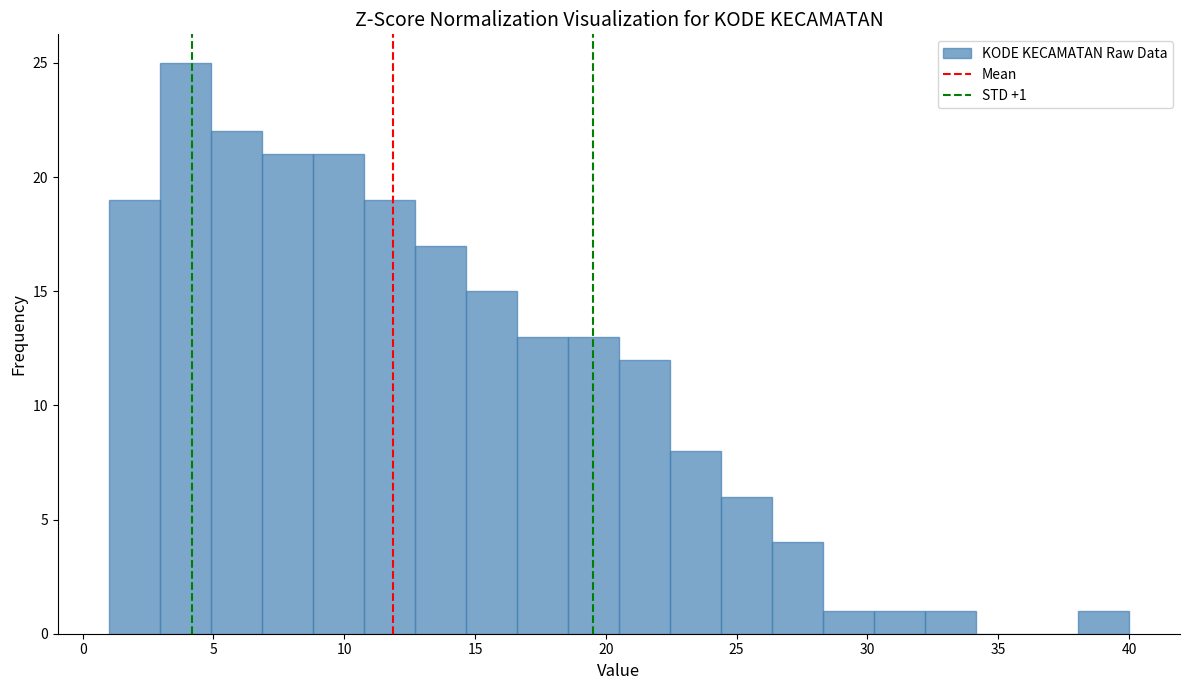

Around what value on the x-axis is the tallest bar? Give the approximate position of its centre, as read against the axis.

4.0